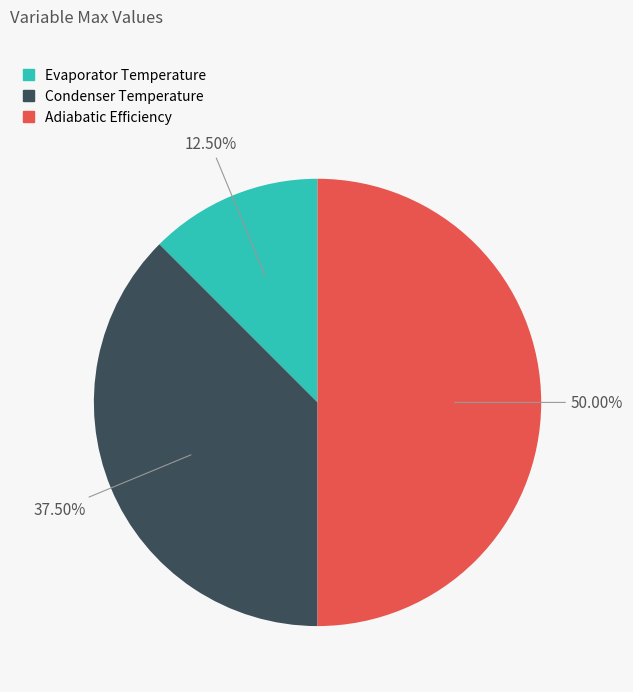

What is the smallest slice in the pie chart?

Evaporator Temperature